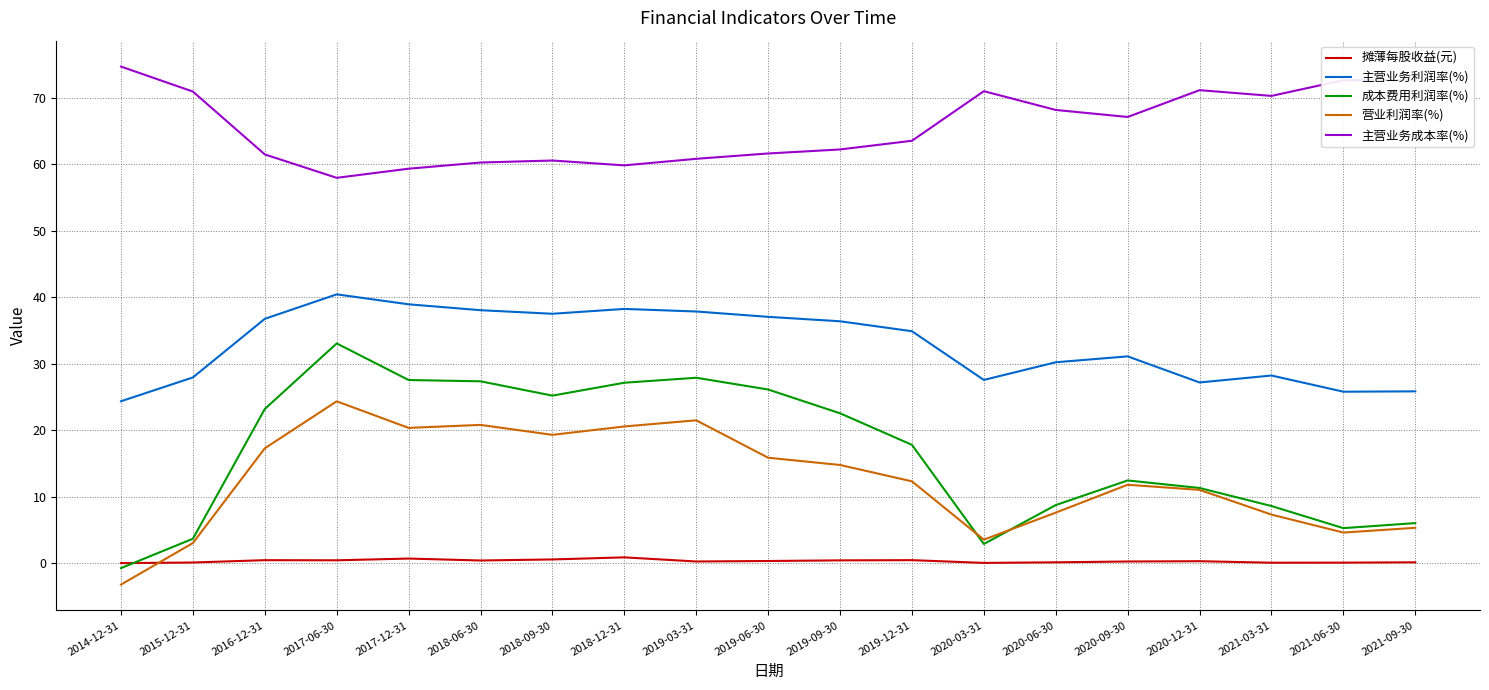

At which category does 主营业务成本率(%) reach its first local valley?

2017-06-30